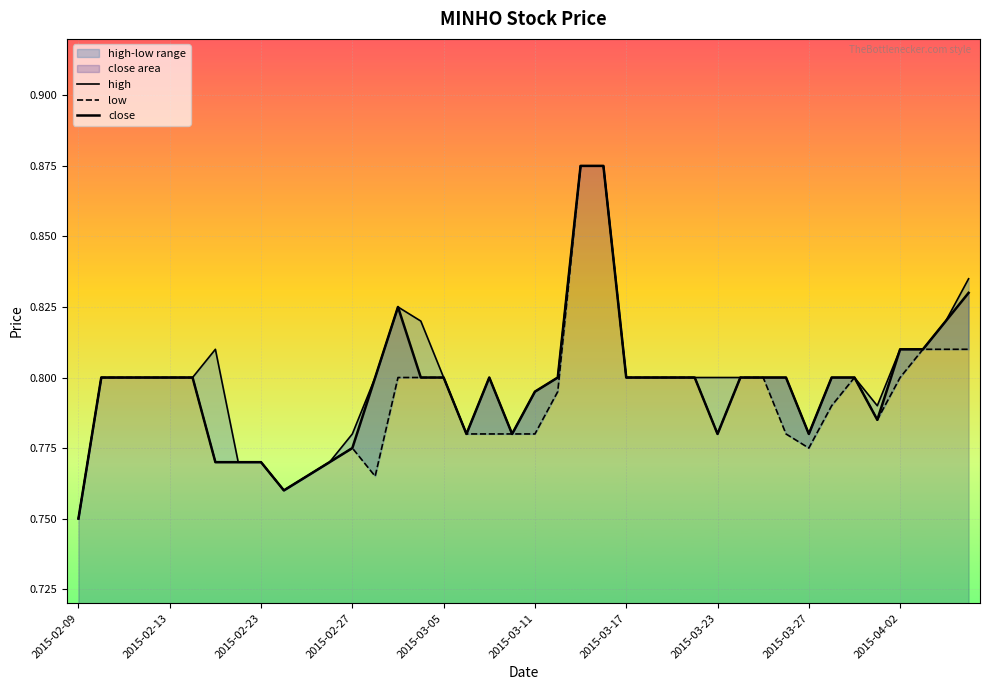

True or false: low has a value of 0.8 at 26.

True